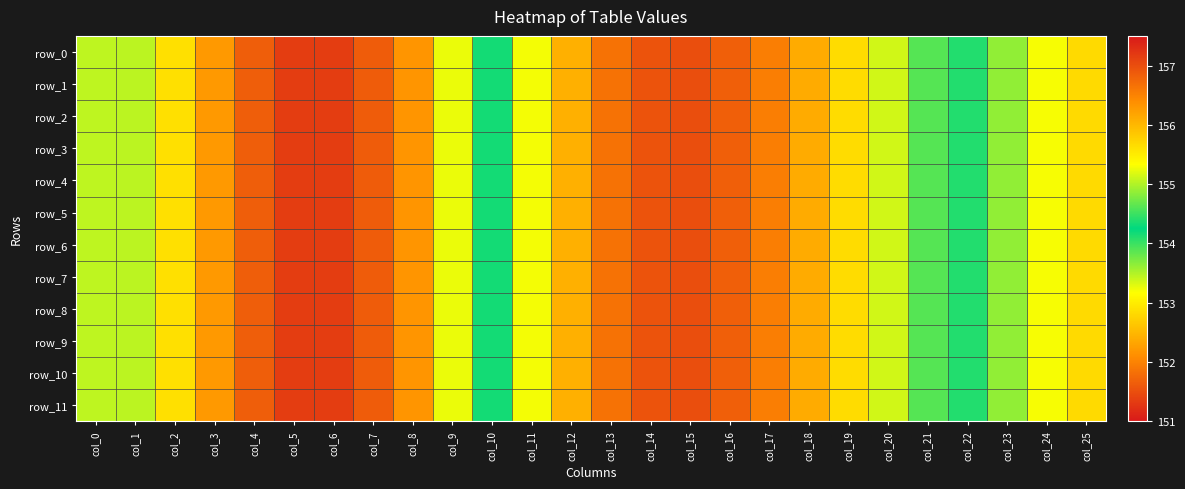

Which category has the highest value across all series?

col_15